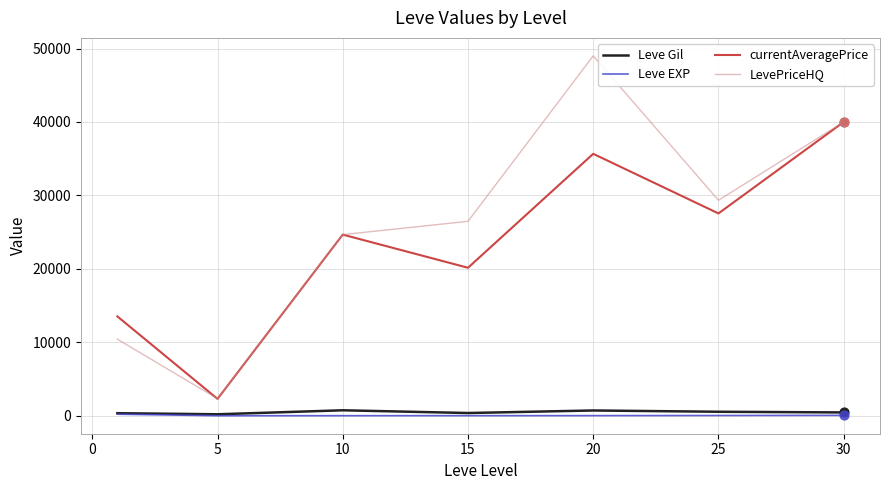

Which series has the largest total across all categories?

LevePriceHQ